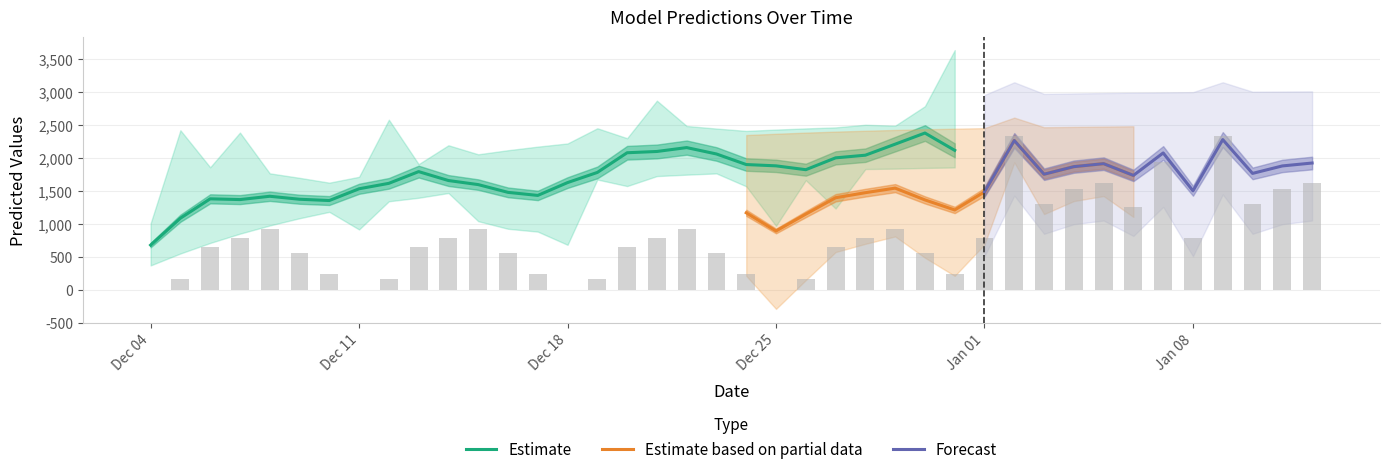

The value of Estimate at Dec 18 is 2916.1. True or false?

False